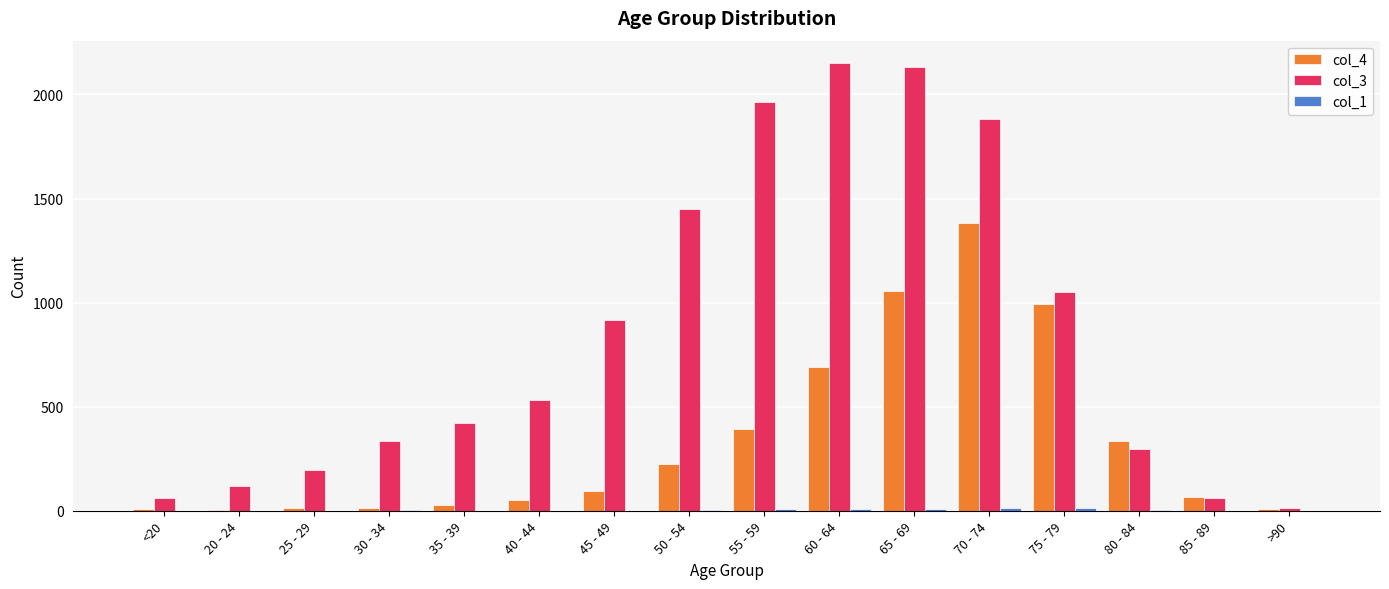

What is the maximum value shown in the chart?

2151